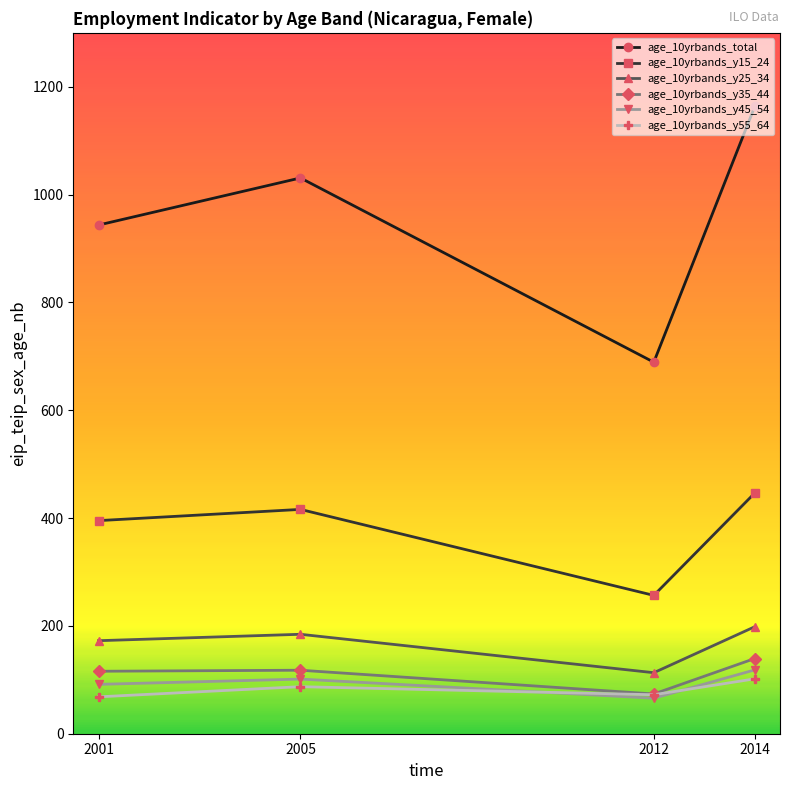

What is the minimum value for age_10yrbands_y25_34?

113.2